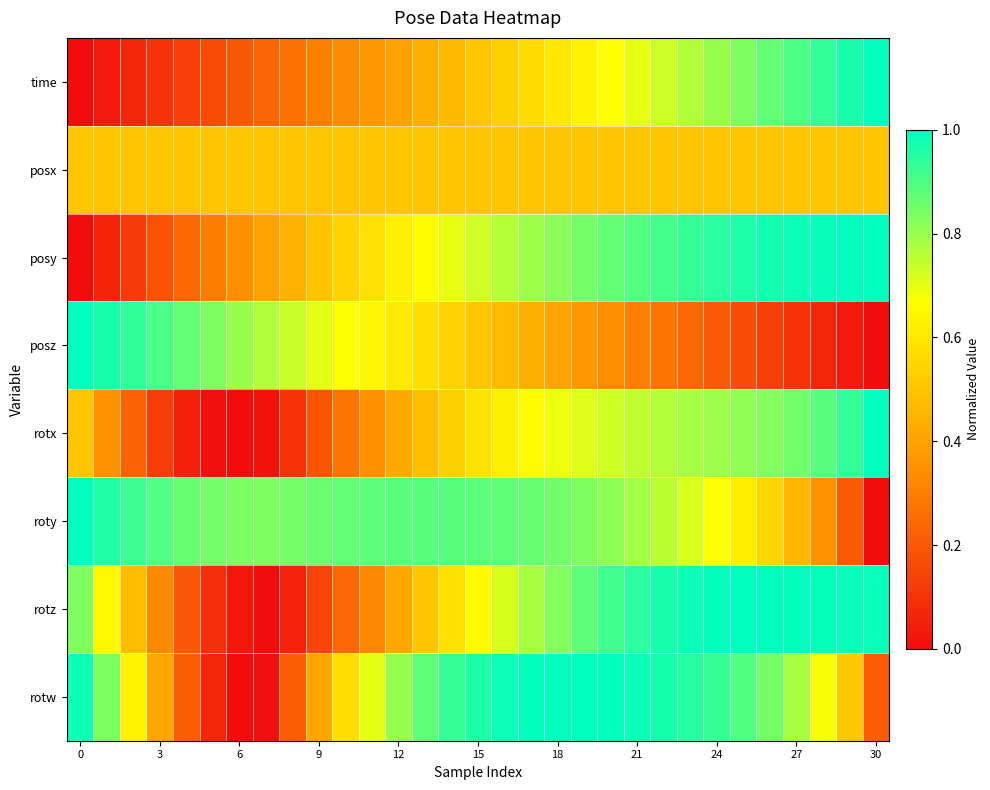

How many series are shown in this chart?

8